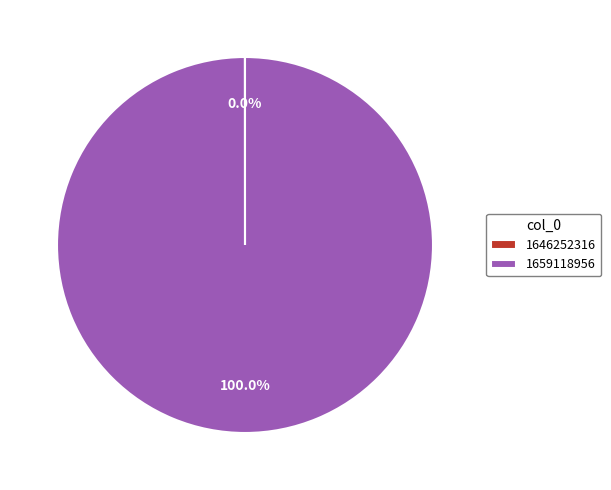

What is the majority slice?

1659118956